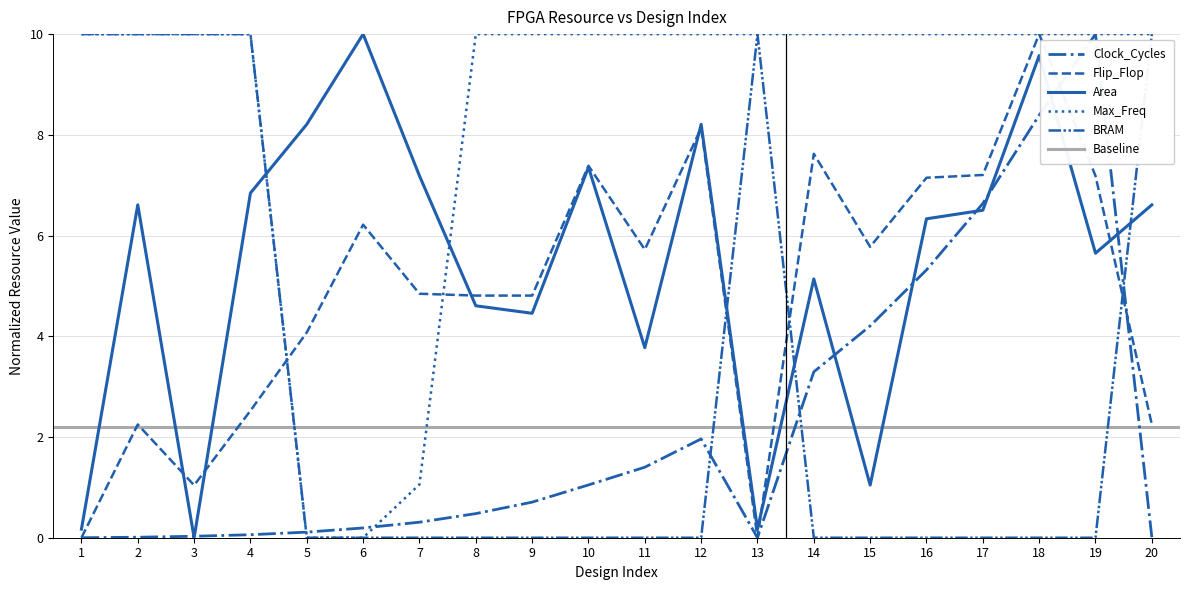

How many data points does each series have?

20